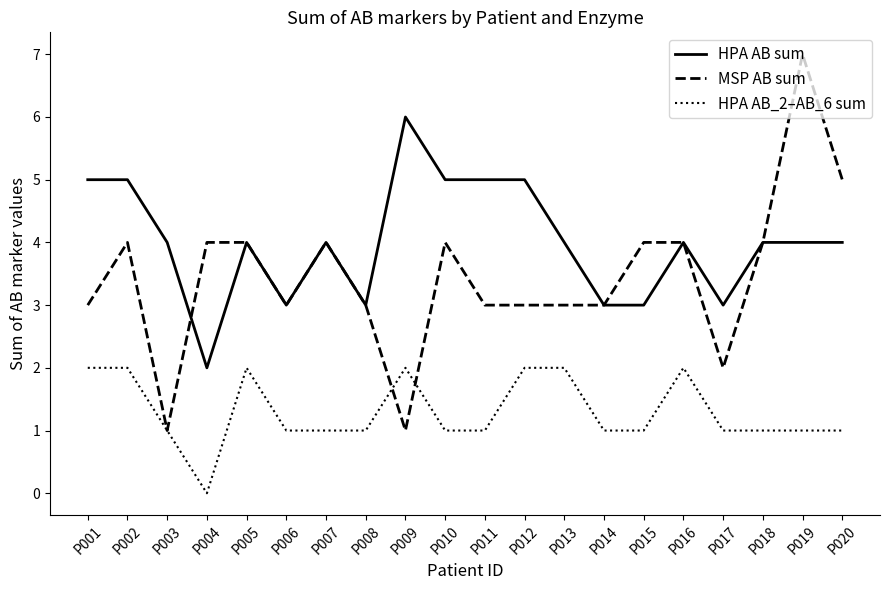

The value of HPA AB_2–AB_6 sum at P011 is 0. True or false?

False